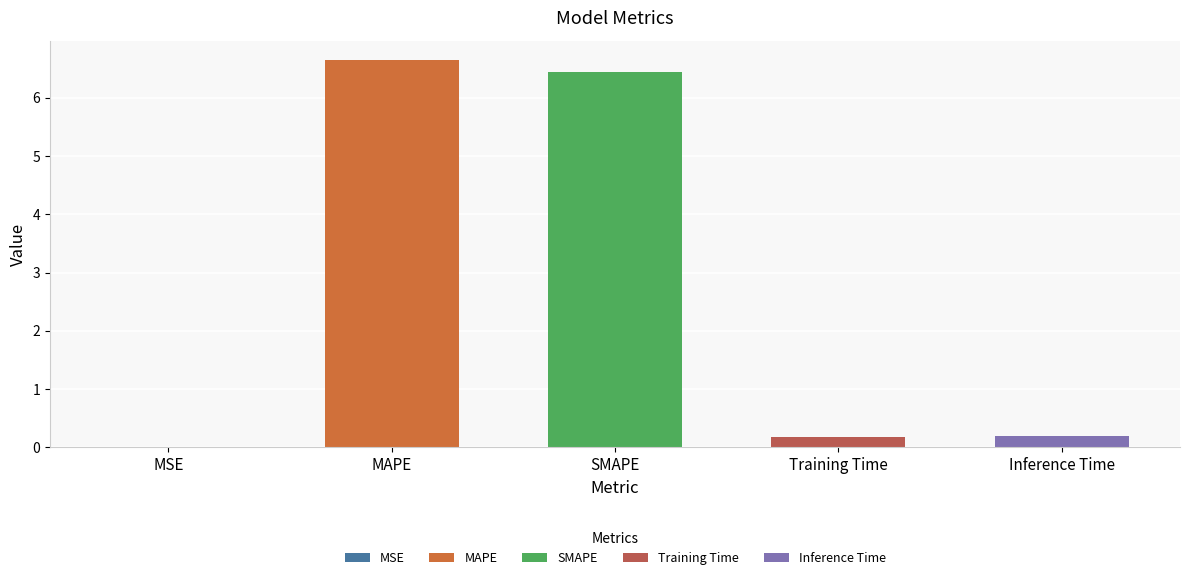

Reading right to left, what are all the values shown in this chart?

0.2	0.2	6.4	6.7	0.0